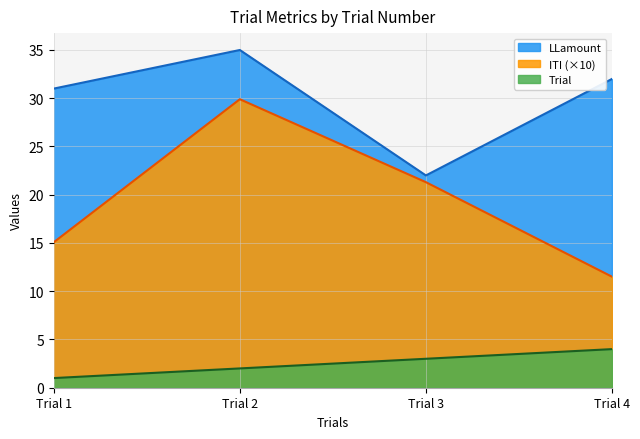

What is the difference between the Trial values at Trial 3 and Trial 4?

1.0